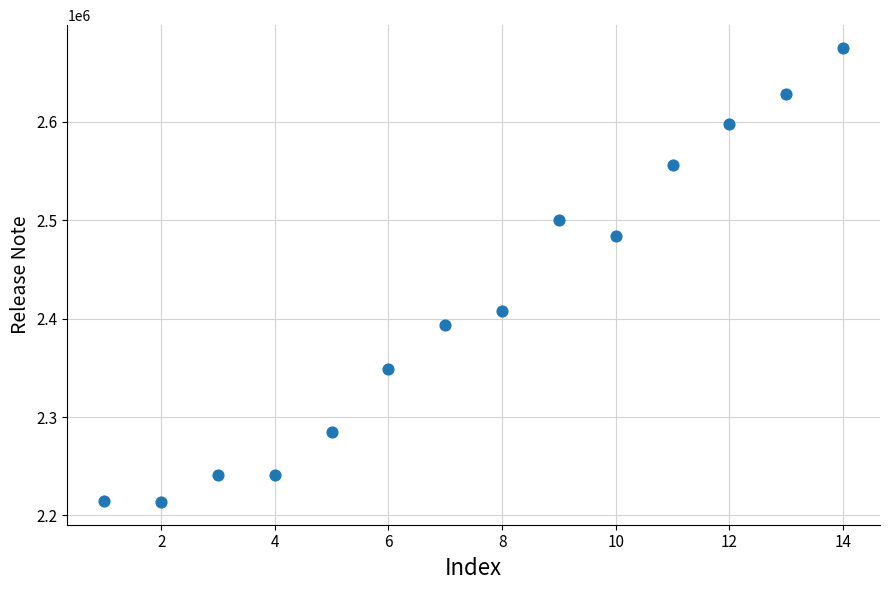

What is the range of Y values (max minus min)?

461323